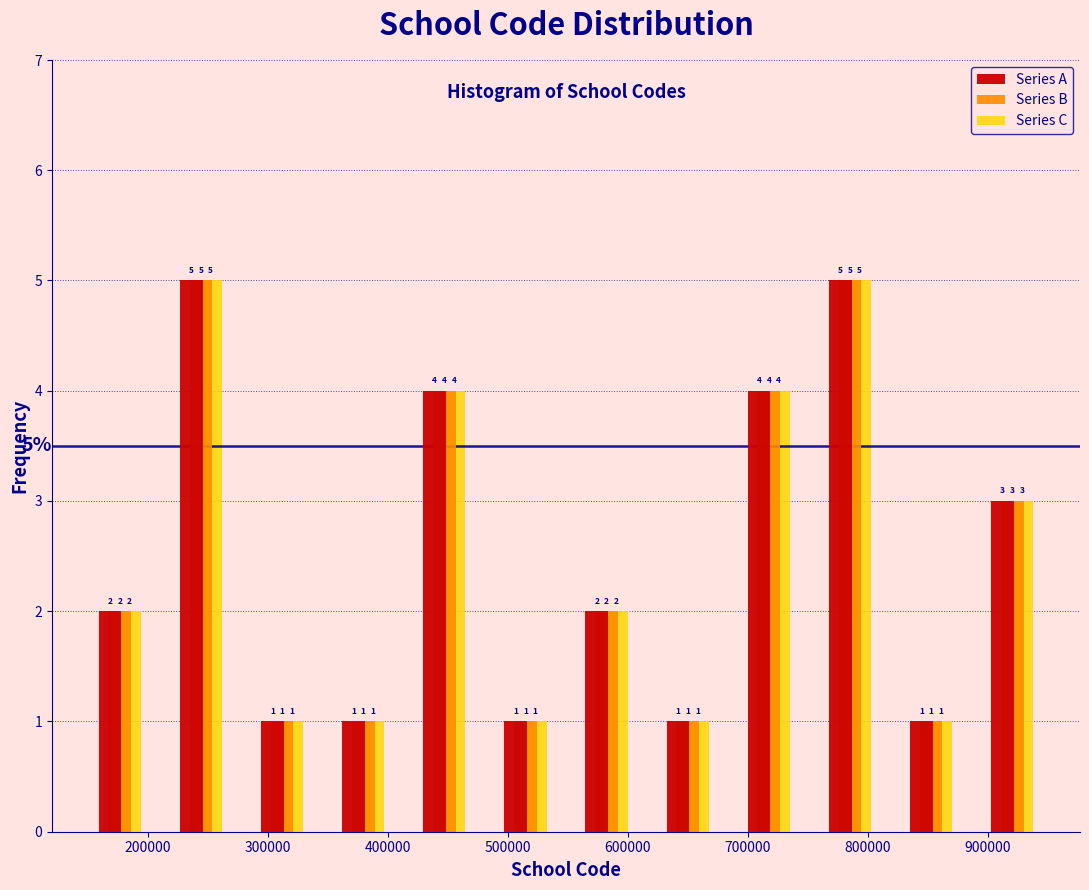

What is the height of the Series C bar covering 280000 to 350000 on the x-axis? The bar edges are not printed on the chart, so give them approximately, as read against the axis.

1